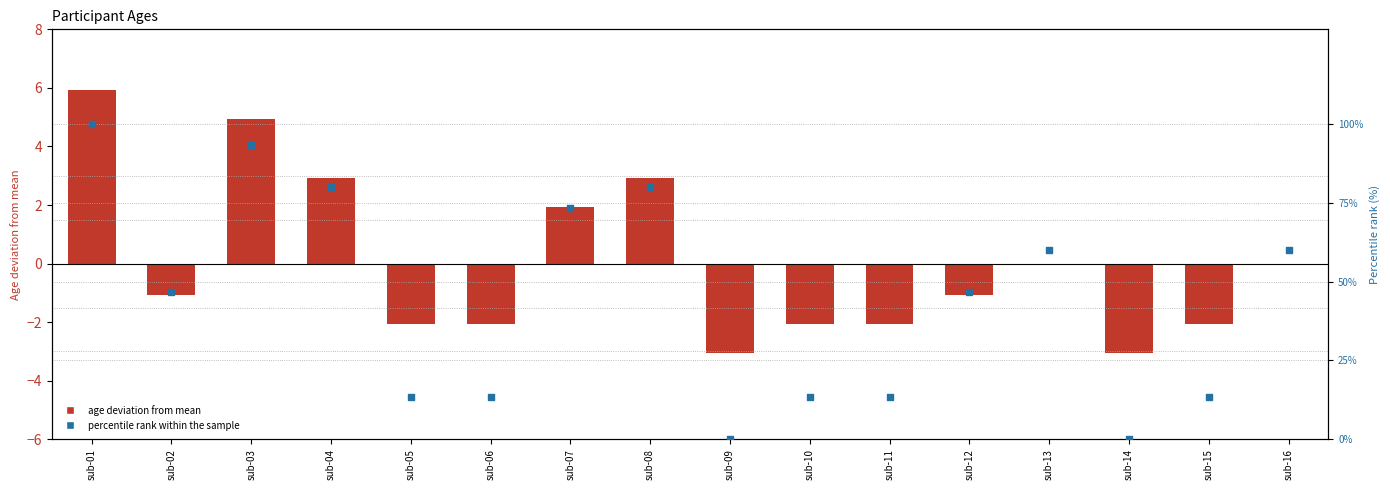

Which series reaches the maximum Y coordinate?

percentile rank within the sample